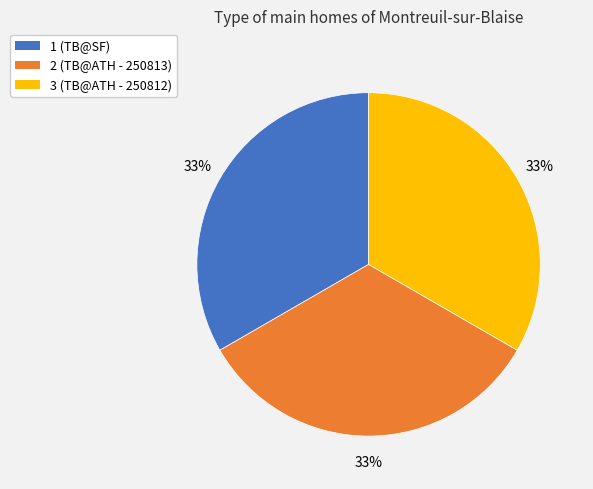

True or false: 3 accounts for 33% of the total.

True